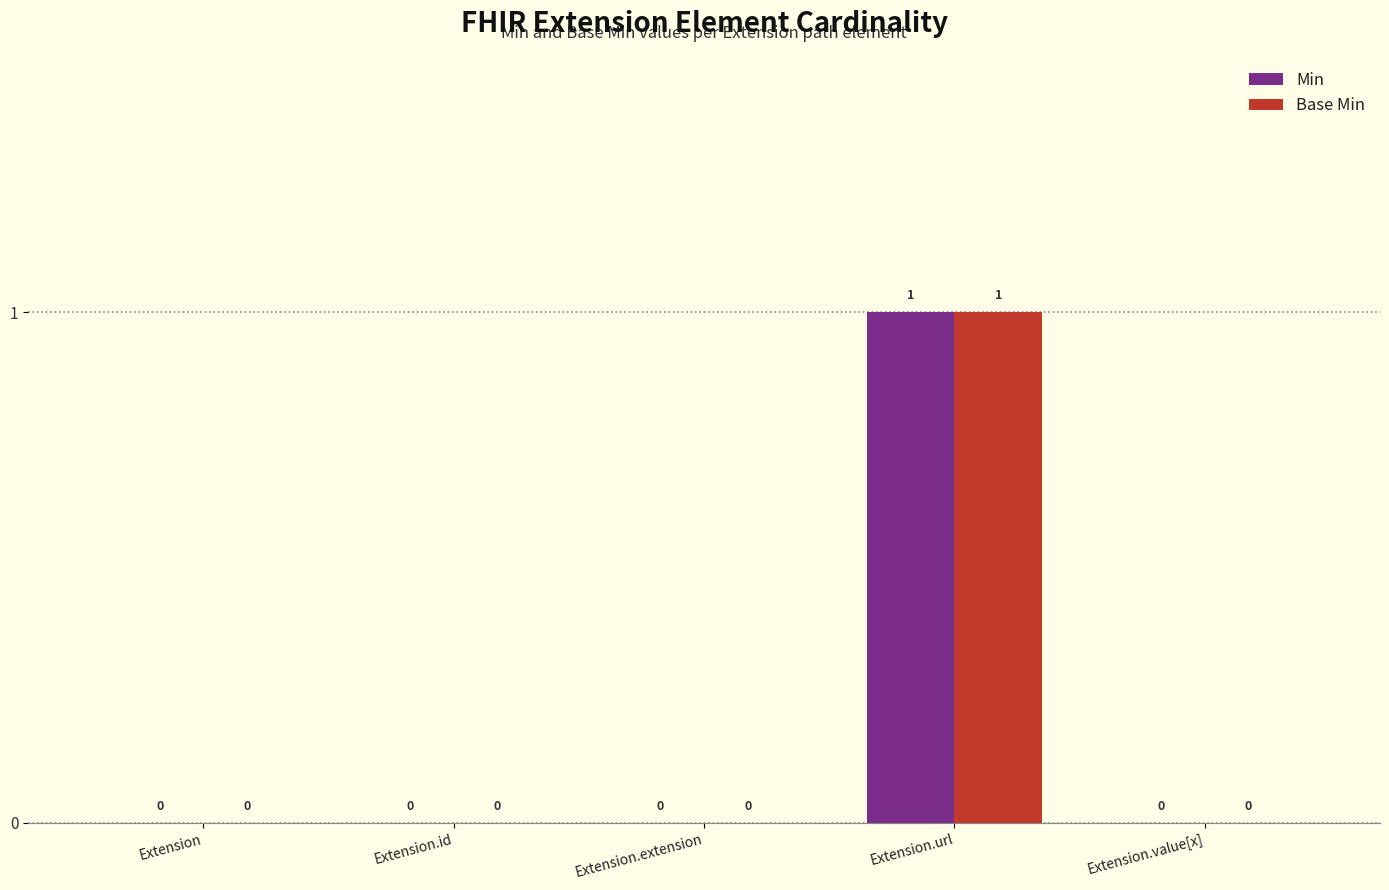

The value of Base Min at Extension.url is 0. True or false?

False